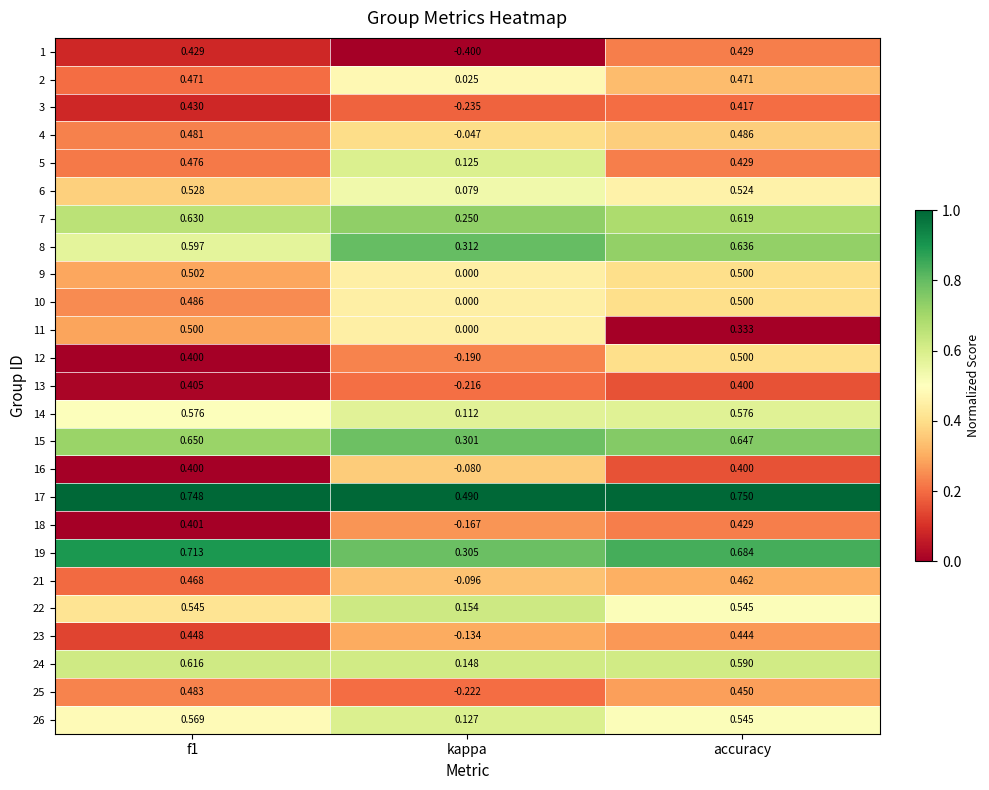

Which category has the highest value in the 4 series?

accuracy